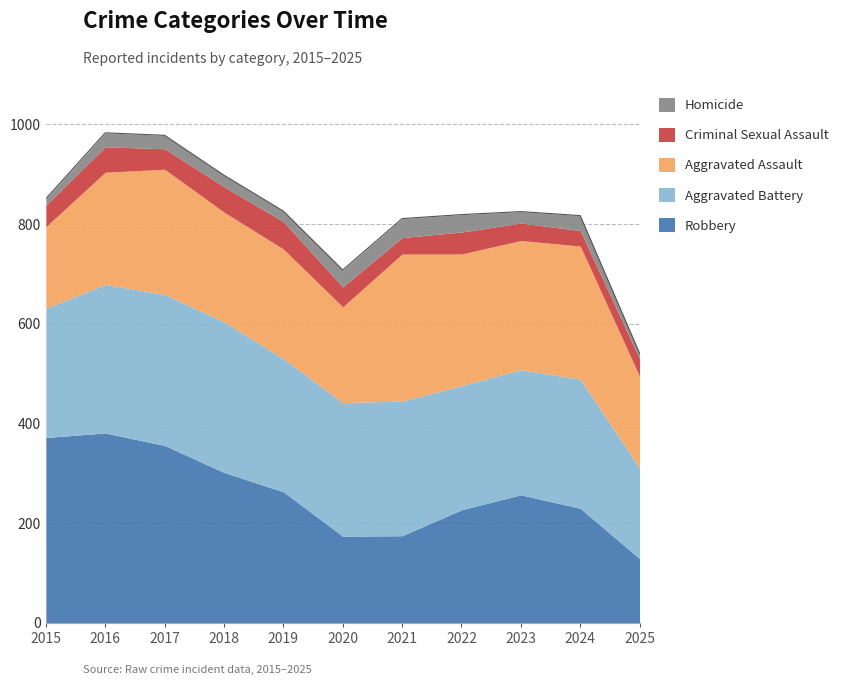

List the labels in order of Robbery value, smallest first.

2025, 2020, 2021, 2022, 2024, 2023, 2019, 2018, 2017, 2015, 2016